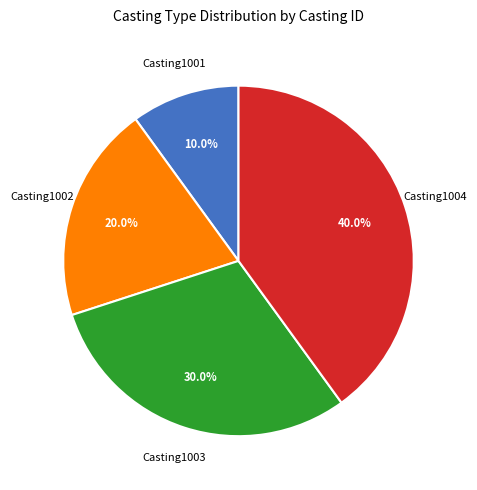

Does any single category account for the majority?

No